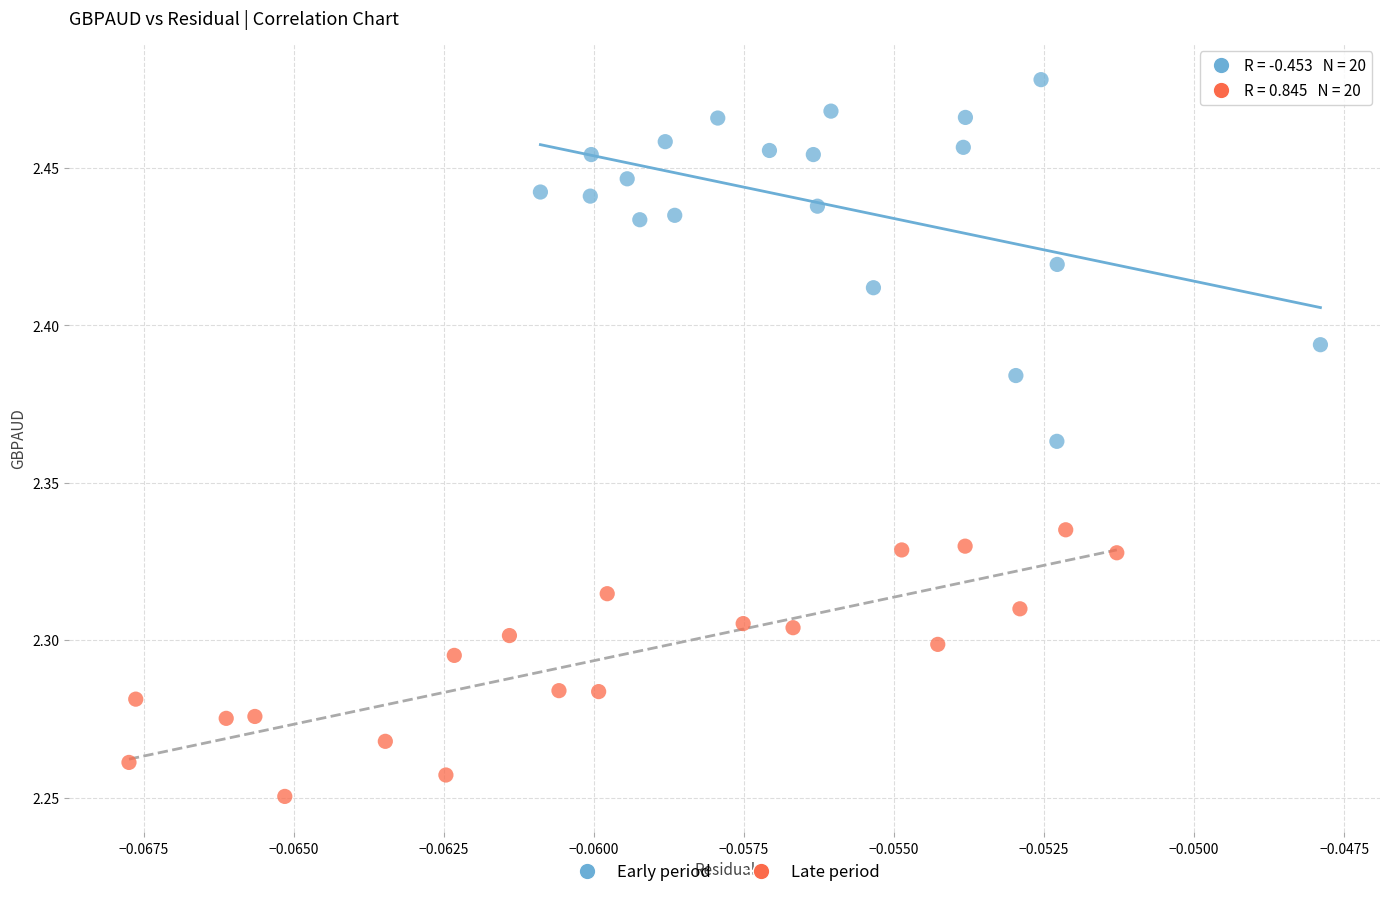

Which series reaches the minimum Y coordinate?

Late period